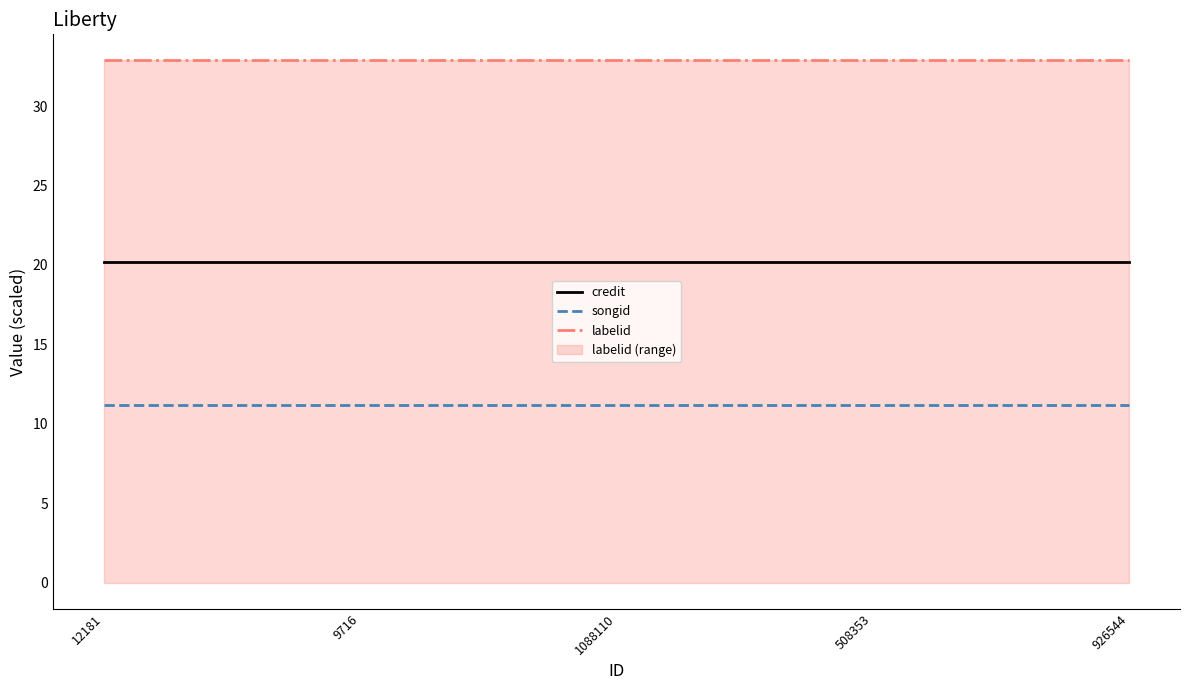

Does the chart display data point markers on the line(s)?

No